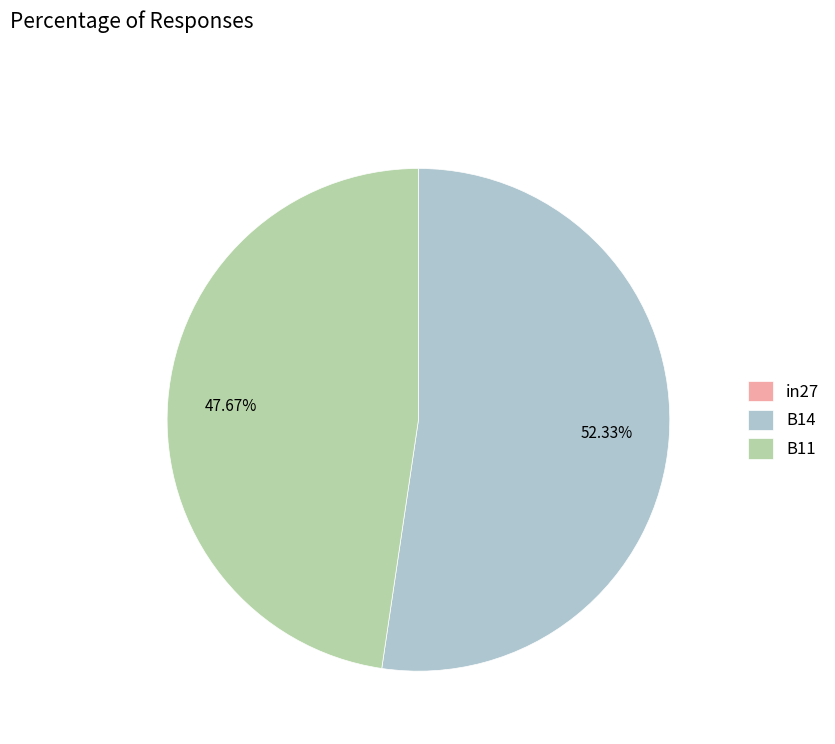

Combined, do B11 and B14 account for over 50%?

Yes